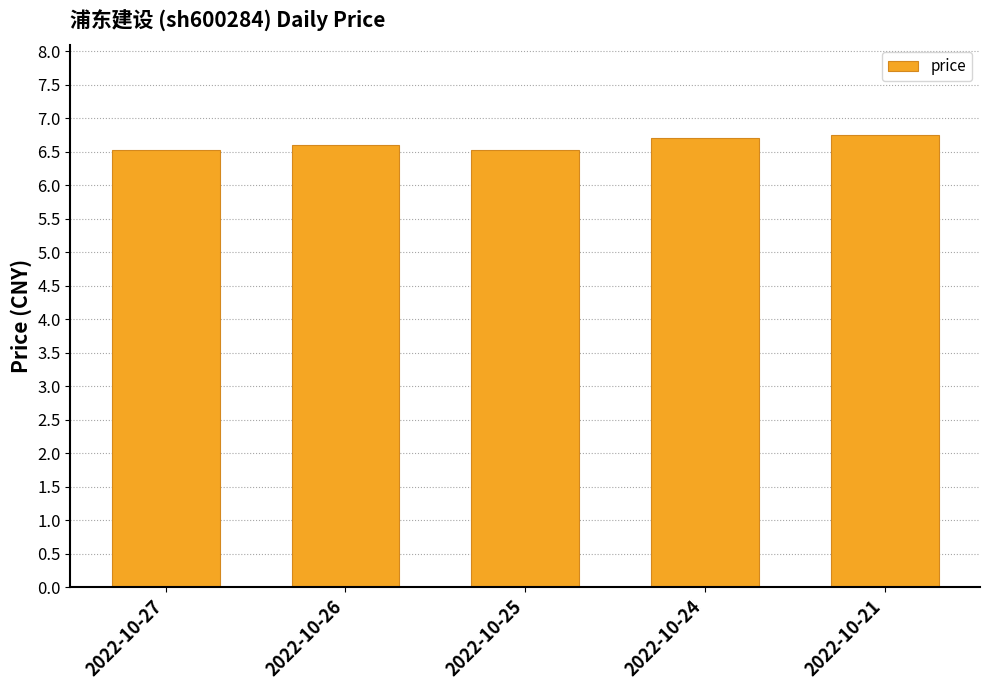

How many distinct data groups are displayed?

1